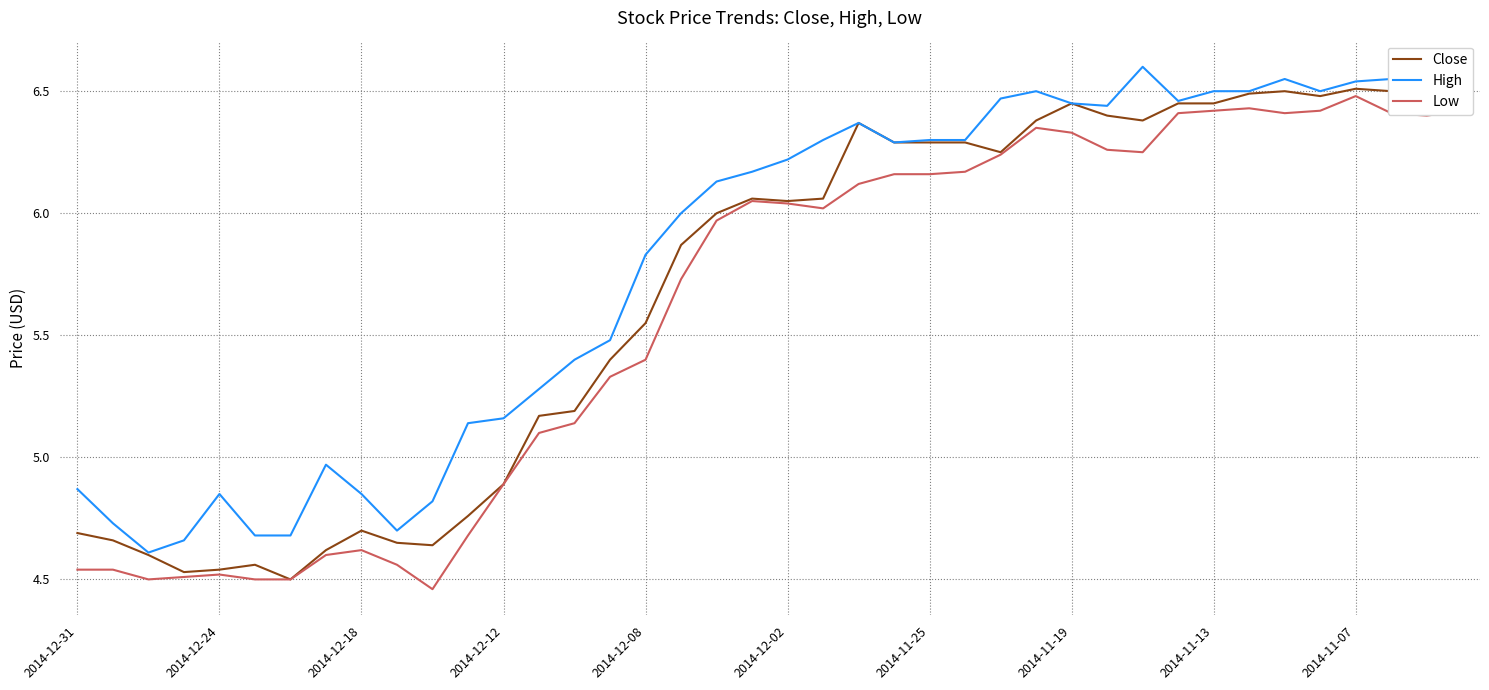

Does the chart display data point markers on the line(s)?

No